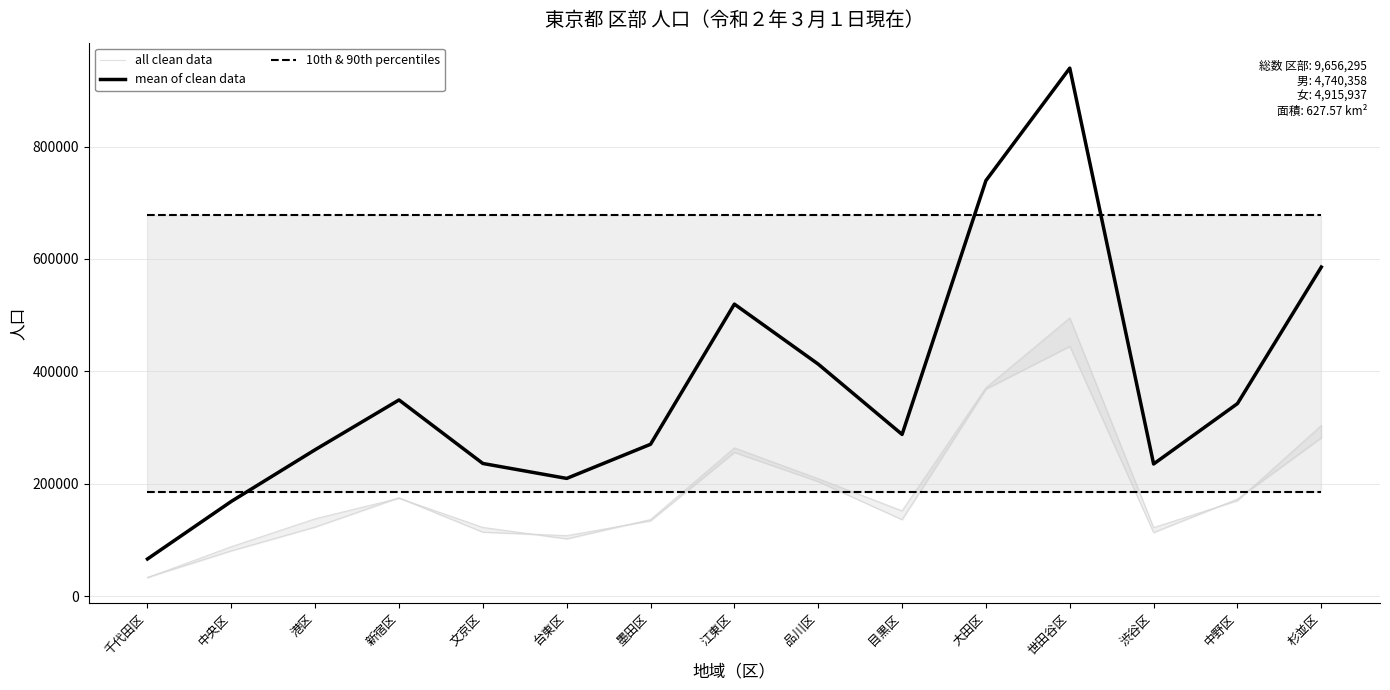

What position from the right is 千代田区?

15